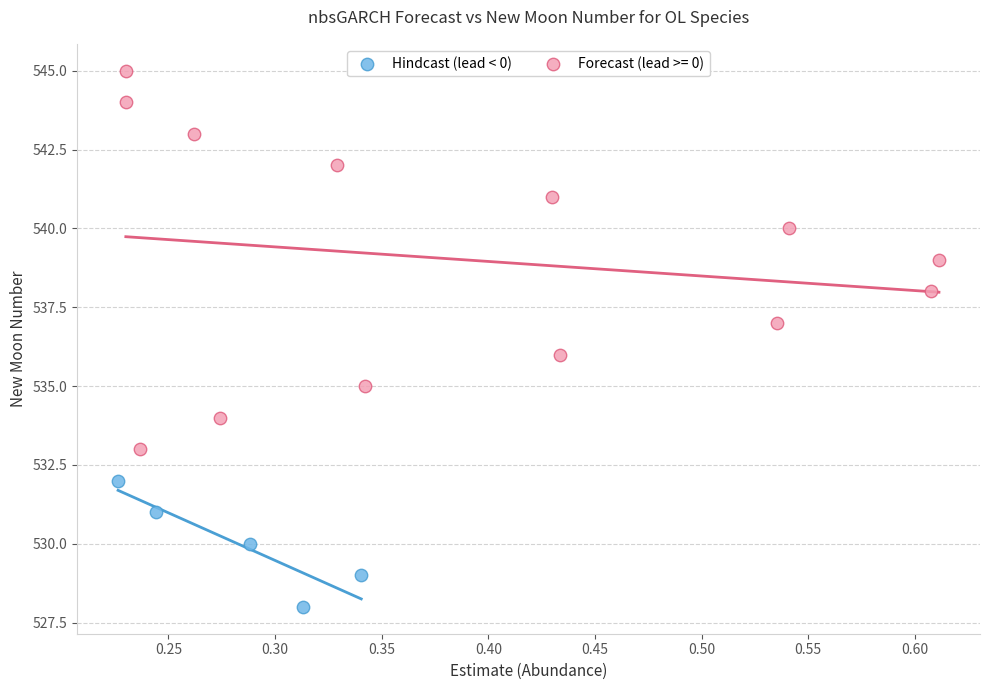

Which series contains the highest Y value?

Forecast (lead >= 0)